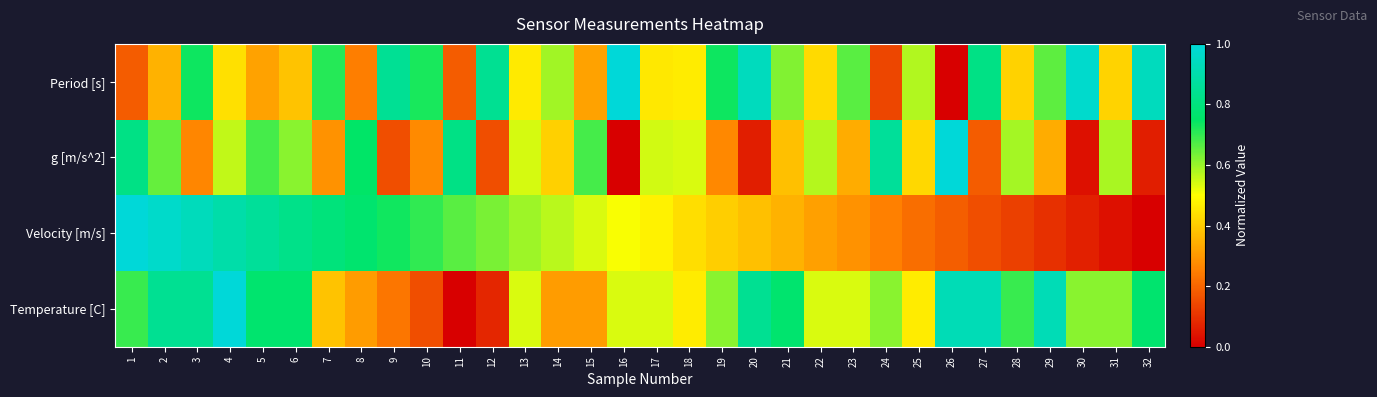

Reading right to left, what are all the values shown in this chart?

Period [s]: 32=0.9	31=0.4	30=1.0	29=0.7	28=0.4	27=0.8	26=0.0	25=0.6	24=0.1	23=0.7	22=0.4	21=0.6	20=0.9	19=0.7	18=0.5	17=0.5	16=1.0	15=0.3	14=0.6	13=0.5	12=0.8	11=0.2	10=0.7	9=0.8	8=0.2	7=0.7	6=0.4	5=0.3	4=0.4	3=0.7	2=0.4	1=0.2
g [m/s^2]: 32=0.1	31=0.6	30=0.0	29=0.3	28=0.6	27=0.2	26=1.0	25=0.4	24=0.9	23=0.3	22=0.6	21=0.4	20=0.1	19=0.3	18=0.5	17=0.5	16=0.0	15=0.7	14=0.4	13=0.5	12=0.2	11=0.8	10=0.3	9=0.2	8=0.8	7=0.3	6=0.6	5=0.7	4=0.6	3=0.3	2=0.6	1=0.8
Velocity [m/s]: 32=0.0	31=0.0	30=0.1	29=0.1	28=0.1	27=0.2	26=0.2	25=0.2	24=0.3	23=0.3	22=0.3	21=0.3	20=0.4	19=0.4	18=0.4	17=0.5	16=0.5	15=0.5	14=0.6	13=0.6	12=0.6	11=0.7	10=0.7	9=0.7	8=0.8	7=0.8	6=0.8	5=0.9	4=0.9	3=0.9	2=1.0	1=1.0
Temperature [C]: 32=0.8	31=0.6	30=0.6	29=0.9	28=0.7	27=0.9	26=0.9	25=0.5	24=0.6	23=0.5	22=0.5	21=0.8	20=0.8	19=0.6	18=0.5	17=0.5	16=0.5	15=0.3	14=0.3	13=0.5	12=0.1	11=0.0	10=0.2	9=0.2	8=0.3	7=0.4	6=0.8	5=0.8	4=1.0	3=0.8	2=0.8	1=0.7